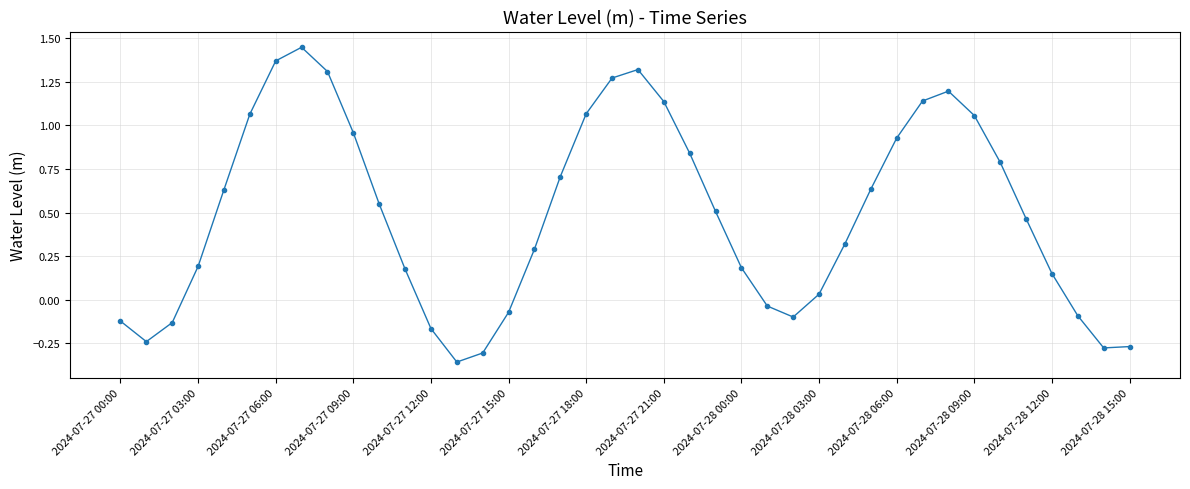

What is the difference between the second highest and minimum values?

1.7